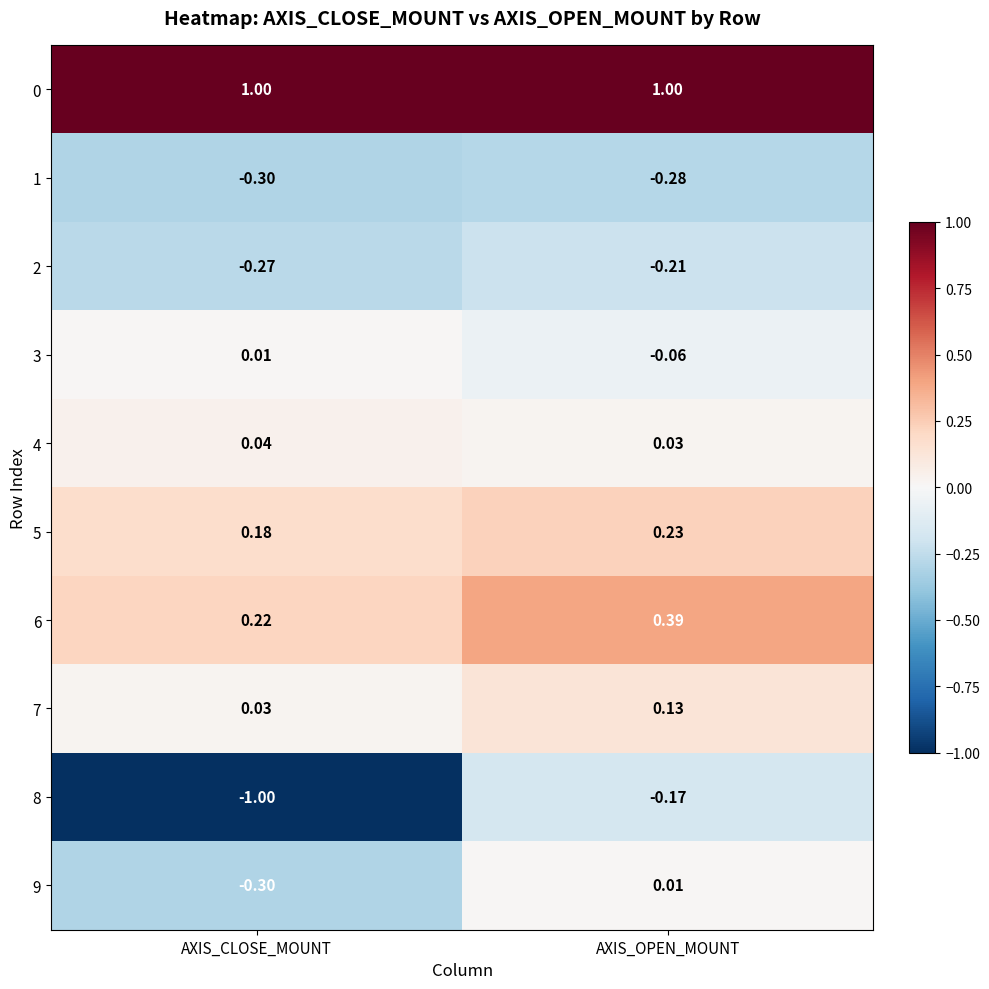

Rank the categories by 5 value from lowest to highest.

AXIS_CLOSE_MOUNT, AXIS_OPEN_MOUNT